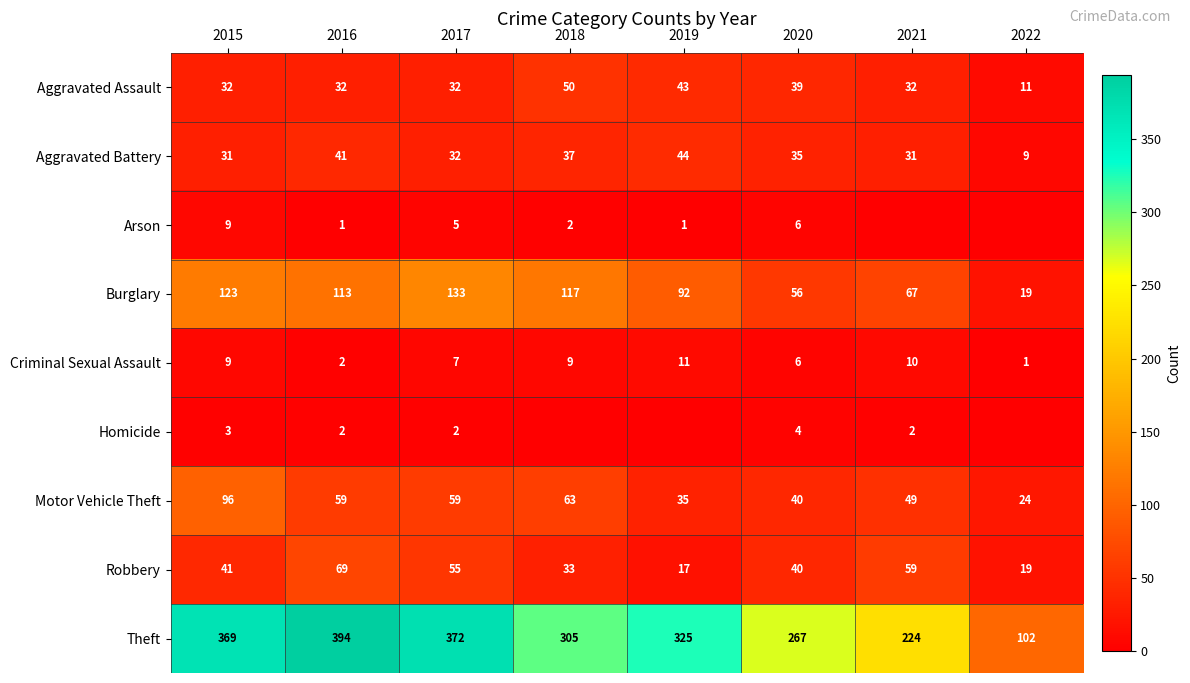

What is the sum of the Theft values at 2022 and 2017?

474